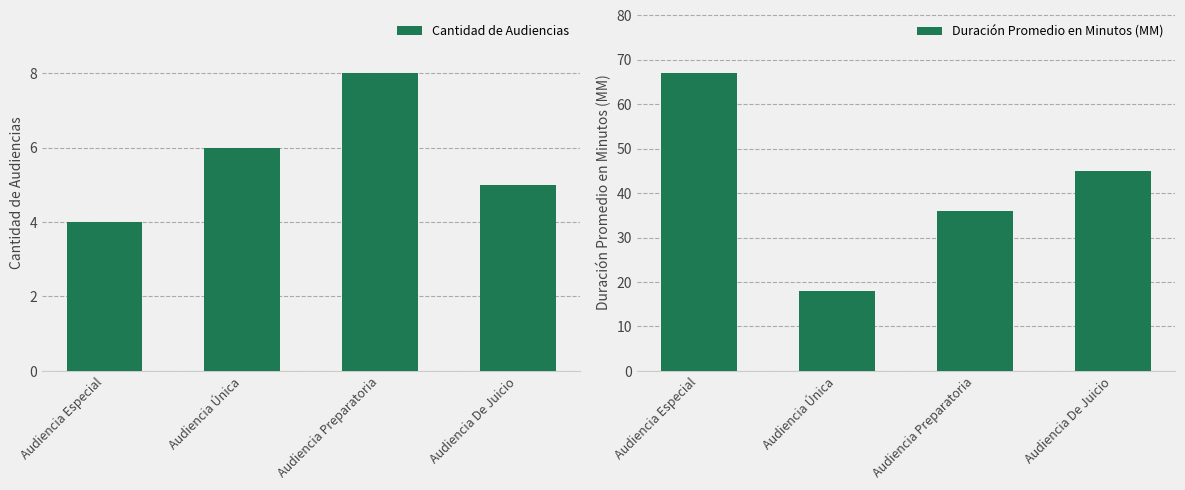

Rank the series at Audiencia Preparatoria from lowest to highest value.

Cantidad de Audiencias, Duración Promedio en Minutos (MM)